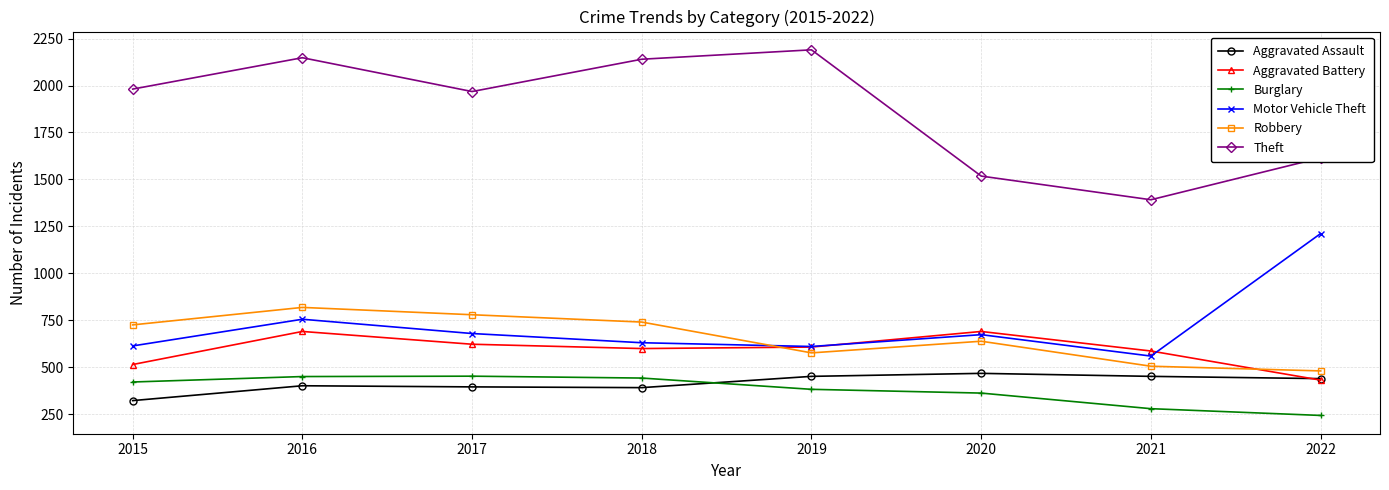

What is the lowest value of the Motor Vehicle Theft series?

560